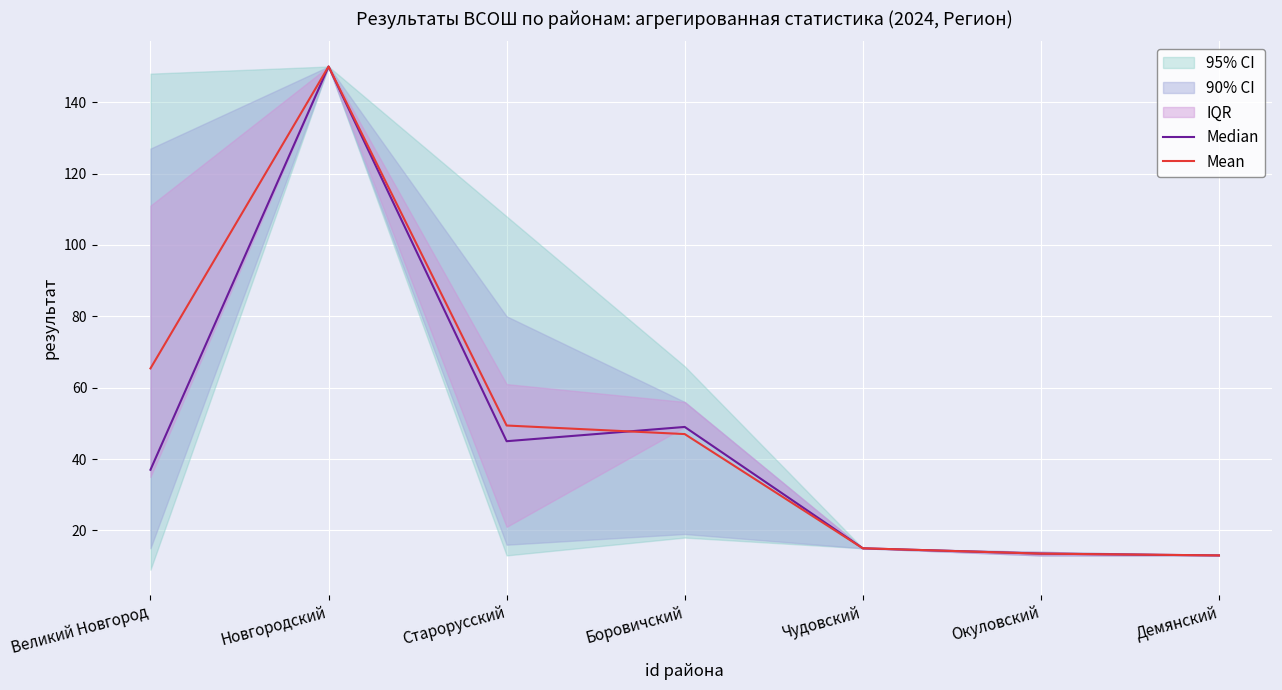

What is the sum of all Median values?

322.5